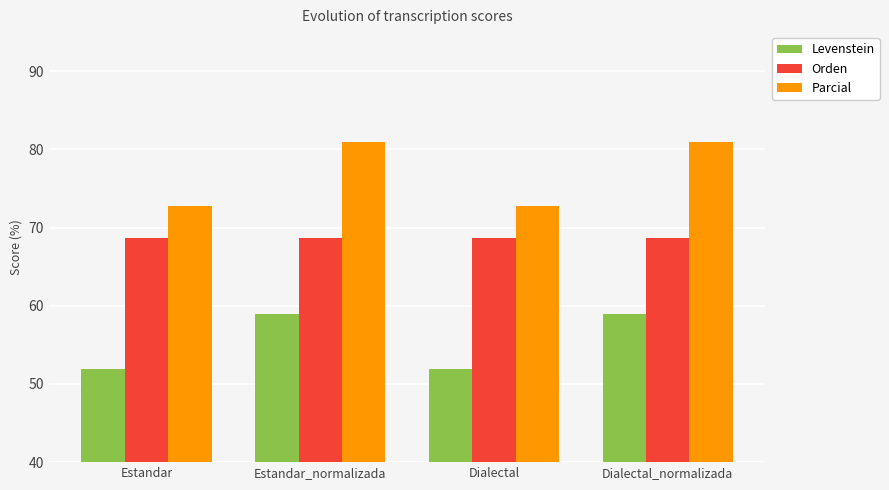

How many groups of bars are there?

4